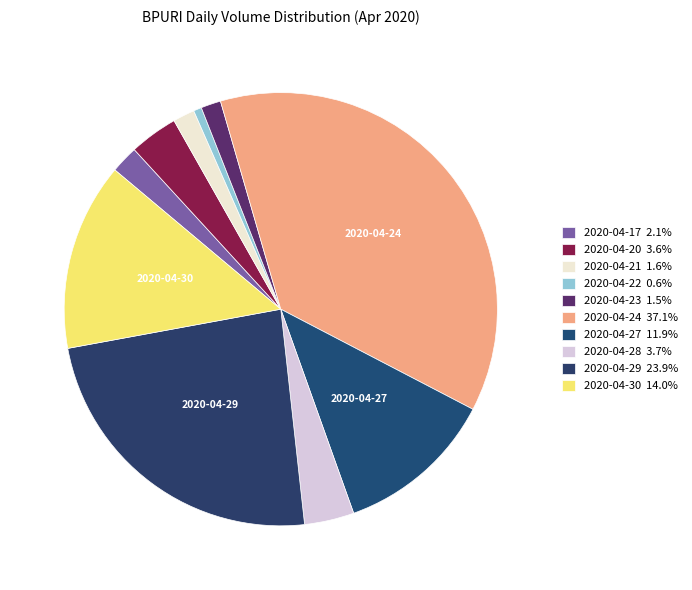

Between 2020-04-21 and 2020-04-23, which is larger?

2020-04-21